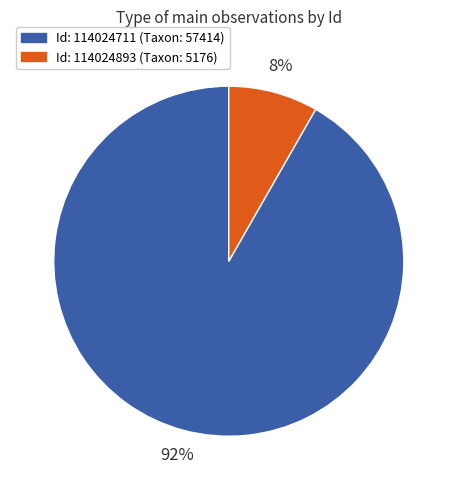

Is there any slice that represents more than half of the pie?

Yes